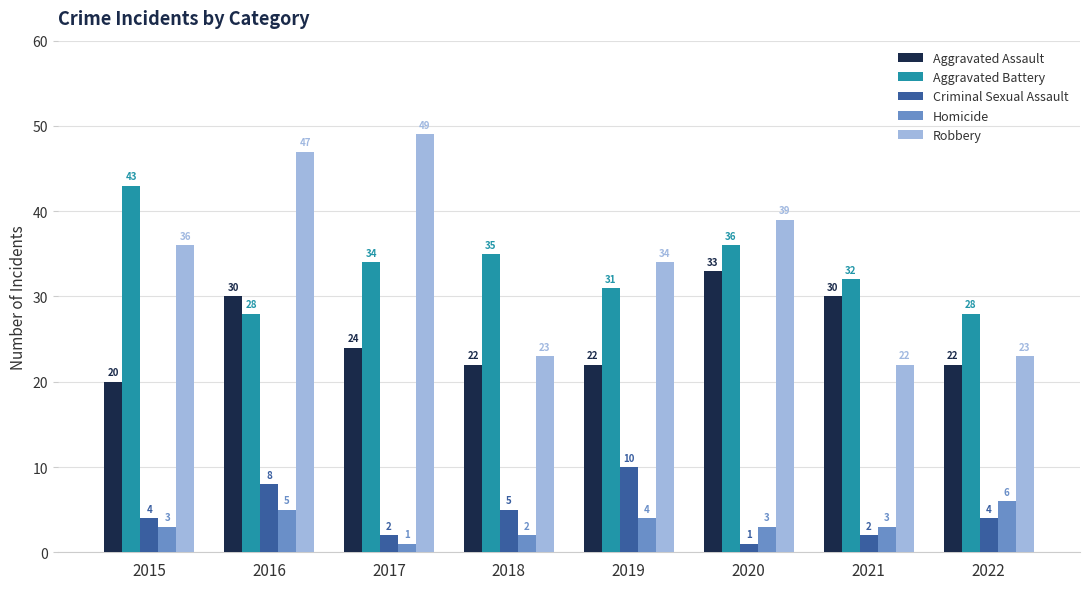

Is the value of Criminal Sexual Assault at 2017 greater than the value of Robbery at 2020?

No